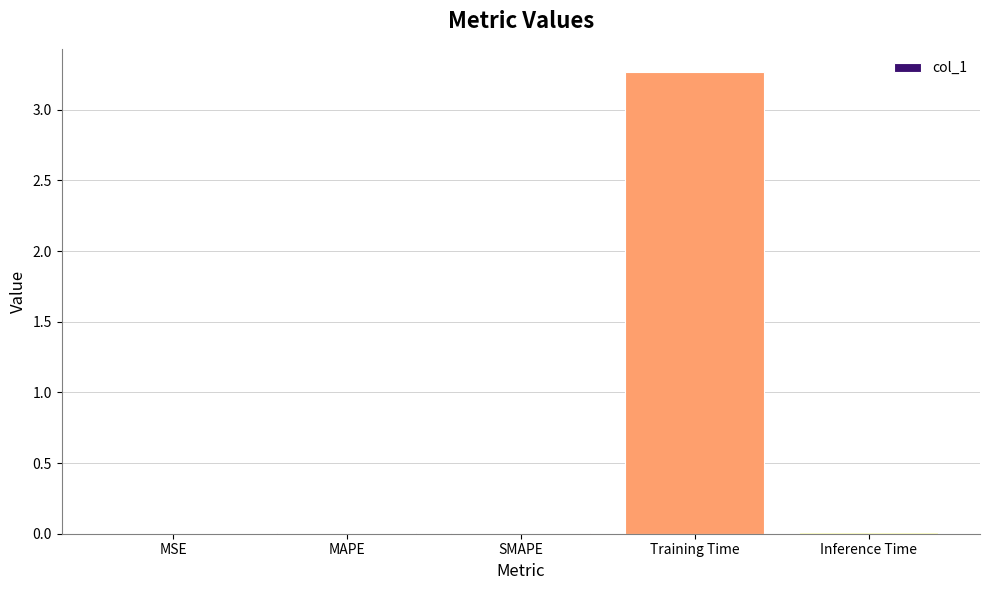

What is the sum of all values?

3.3